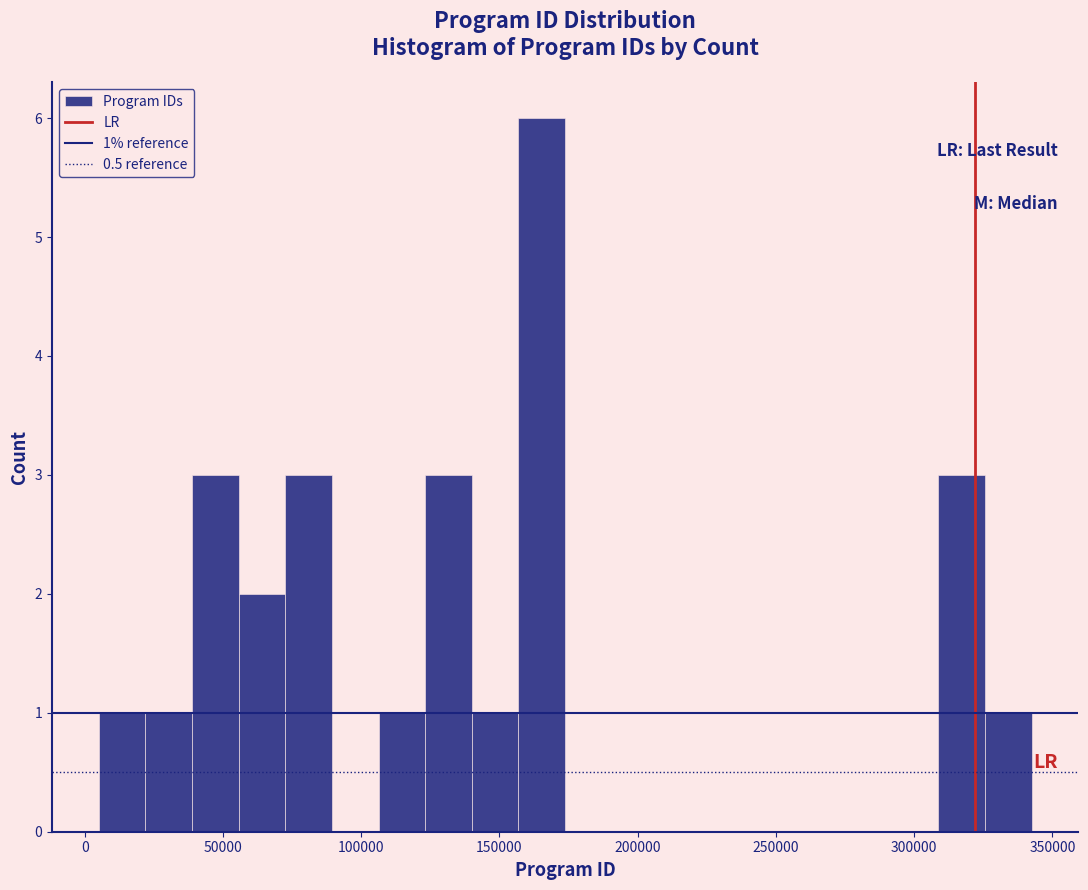

Read against the x-axis, roughly where is the centre of the tallest bar?

165000